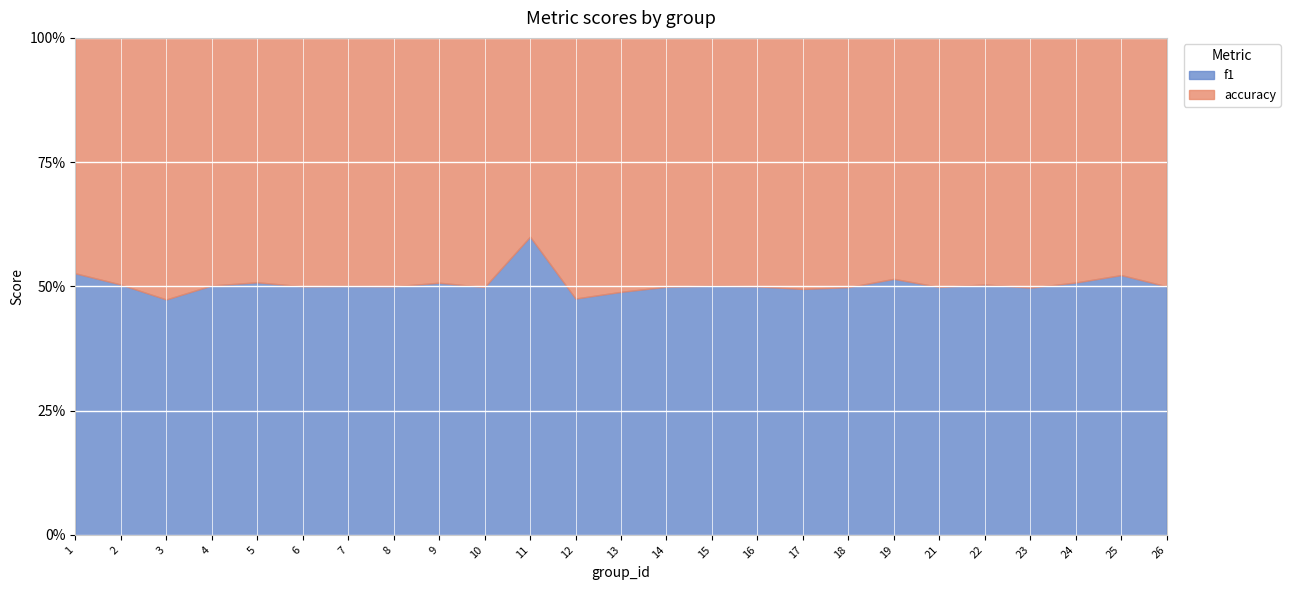

Reading left to right, list all the values displayed in this chart.

f1: 0.4	0.6	0.5	0.7	0.6	0.5	0.7	0.4	0.4	0.8	0.5	0.4	0.3	0.6	0.8	0.5	0.5	0.5	0.6	0.5	0.6	0.4	0.5	0.5	0.5
accuracy: 0.3	0.6	0.6	0.7	0.6	0.5	0.7	0.4	0.4	0.8	0.3	0.4	0.3	0.6	0.8	0.5	0.5	0.5	0.6	0.5	0.6	0.4	0.5	0.5	0.5